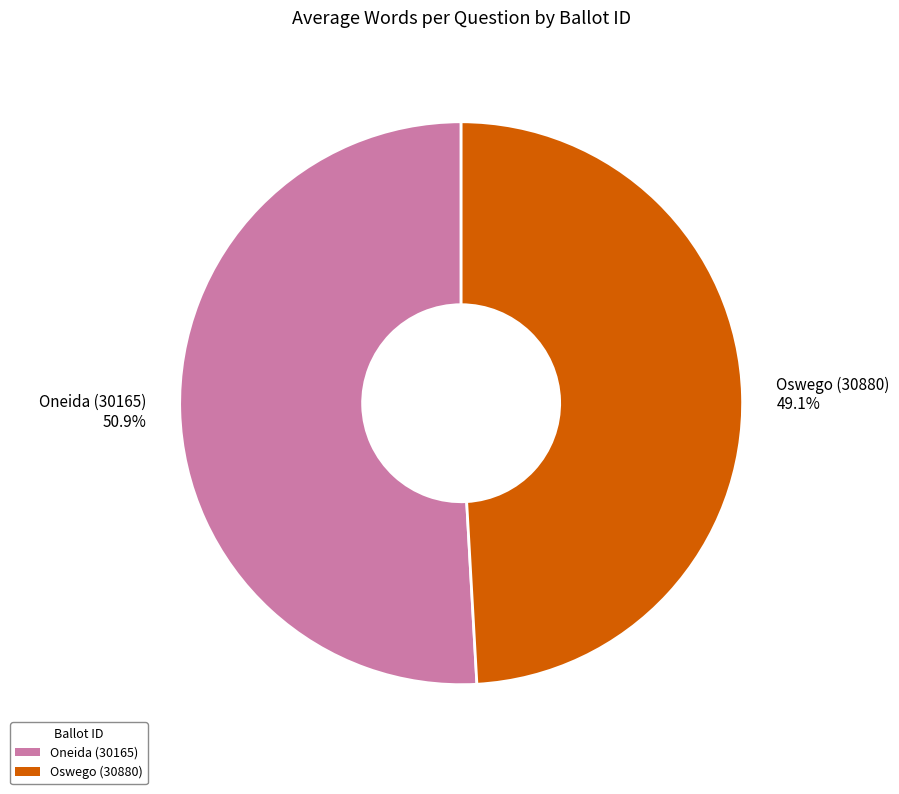

Count the number of slices in the pie.

2